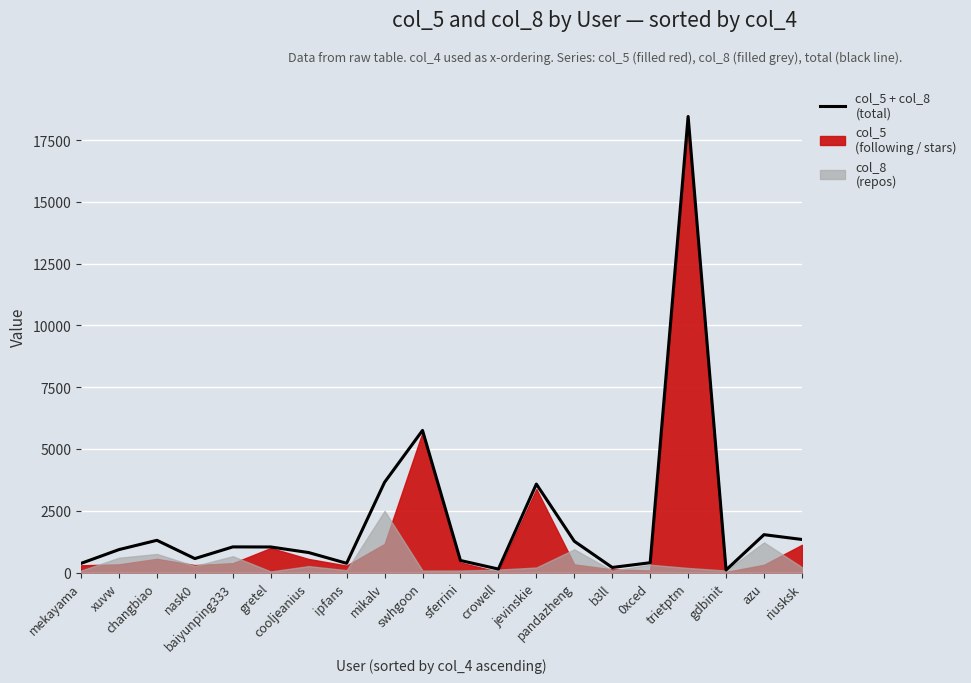

Which has a higher value, xuvw or riusksk?

riusksk